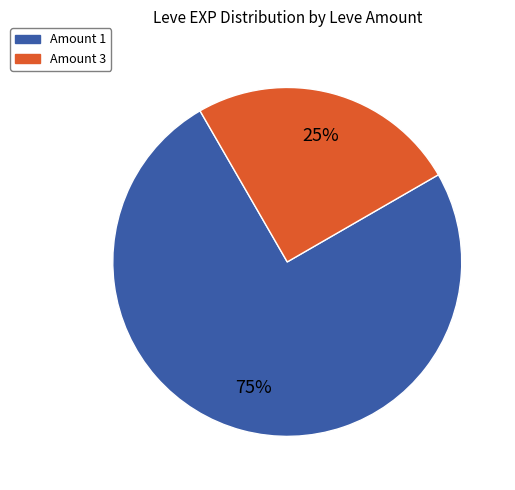

How many slices are in this pie chart?

2